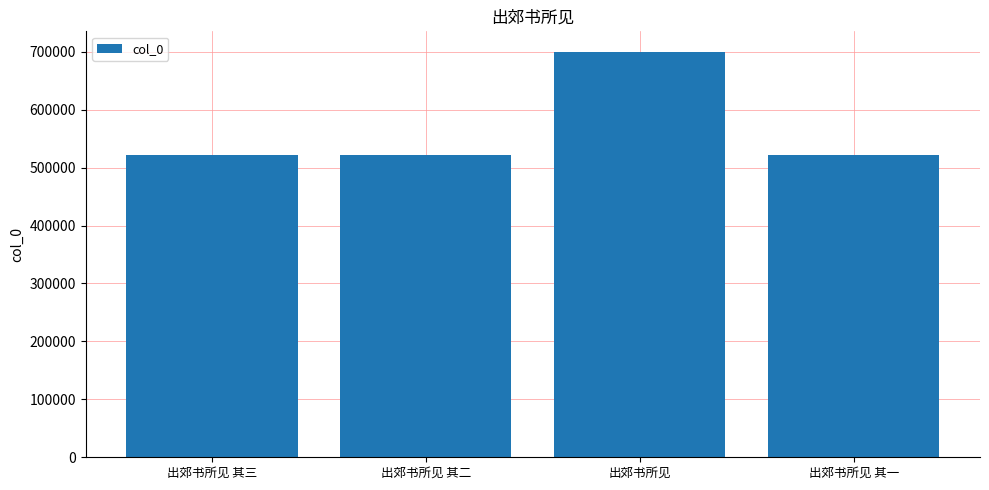

What position from the right is 出郊书所见 其三?

4